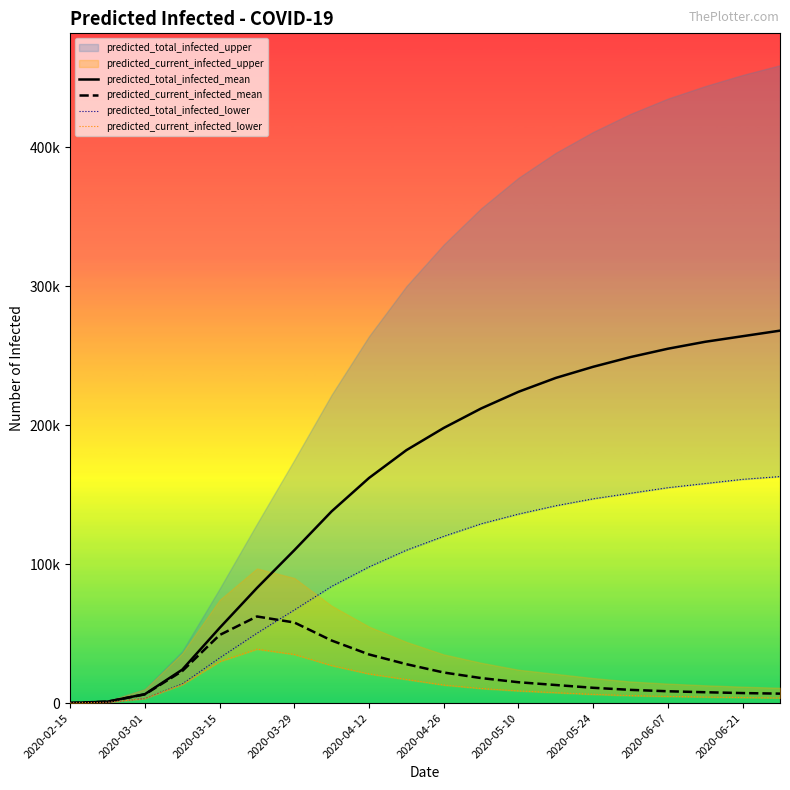

Which category has the lowest value in the predicted_total_infected_lower series?

2020-02-15